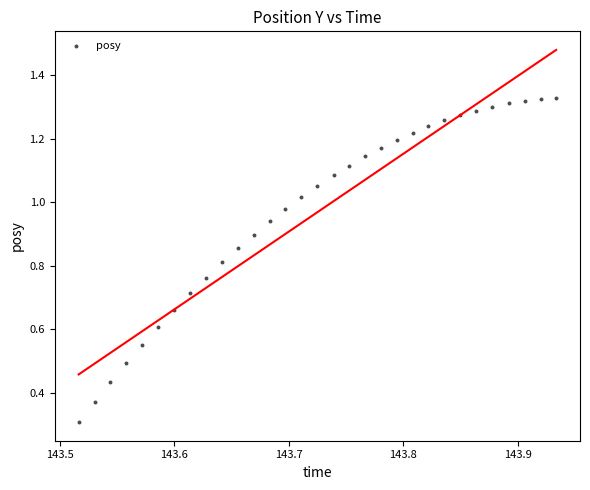

What Y value in the scatter plot is closest to 0?

0.3